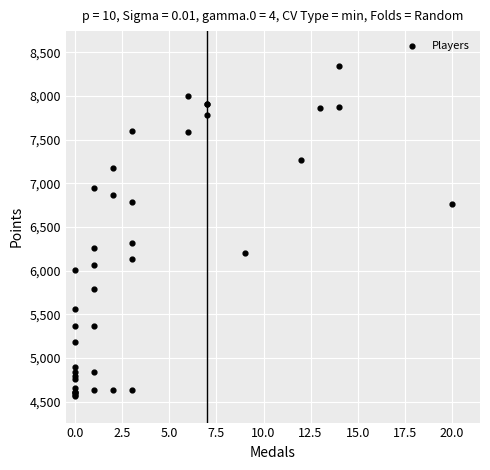

What Y value in the scatter plot is closest to 6450?

6313